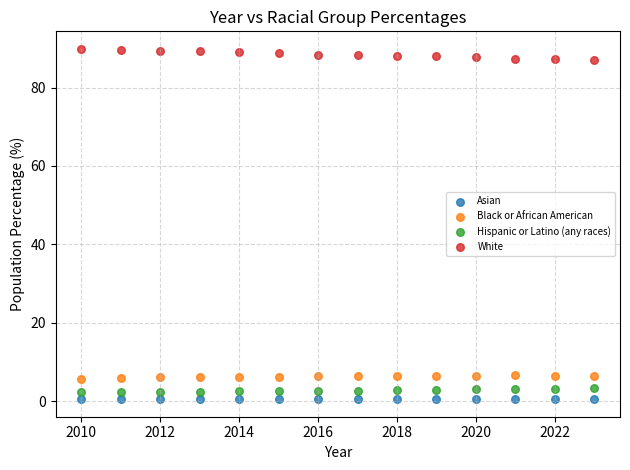

What are all the series names shown in the legend?

Asian, Black or African American, Hispanic or Latino (any races), White